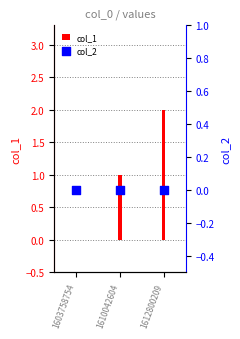

Which series reaches the maximum Y coordinate?

col_1